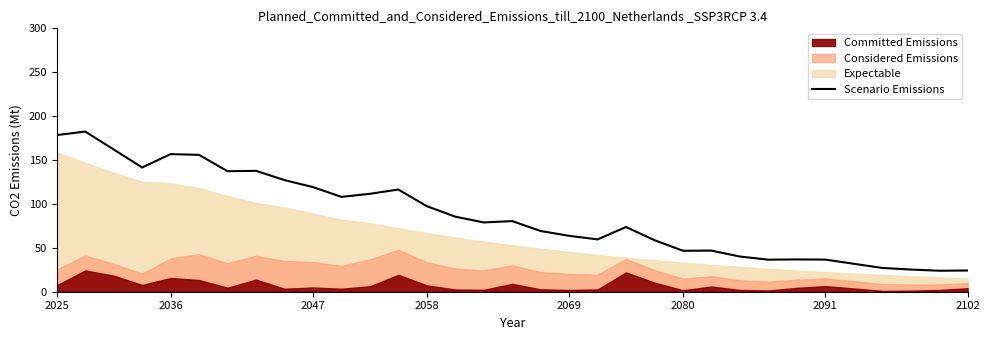

What is the difference between the second highest and minimum values?

154.5